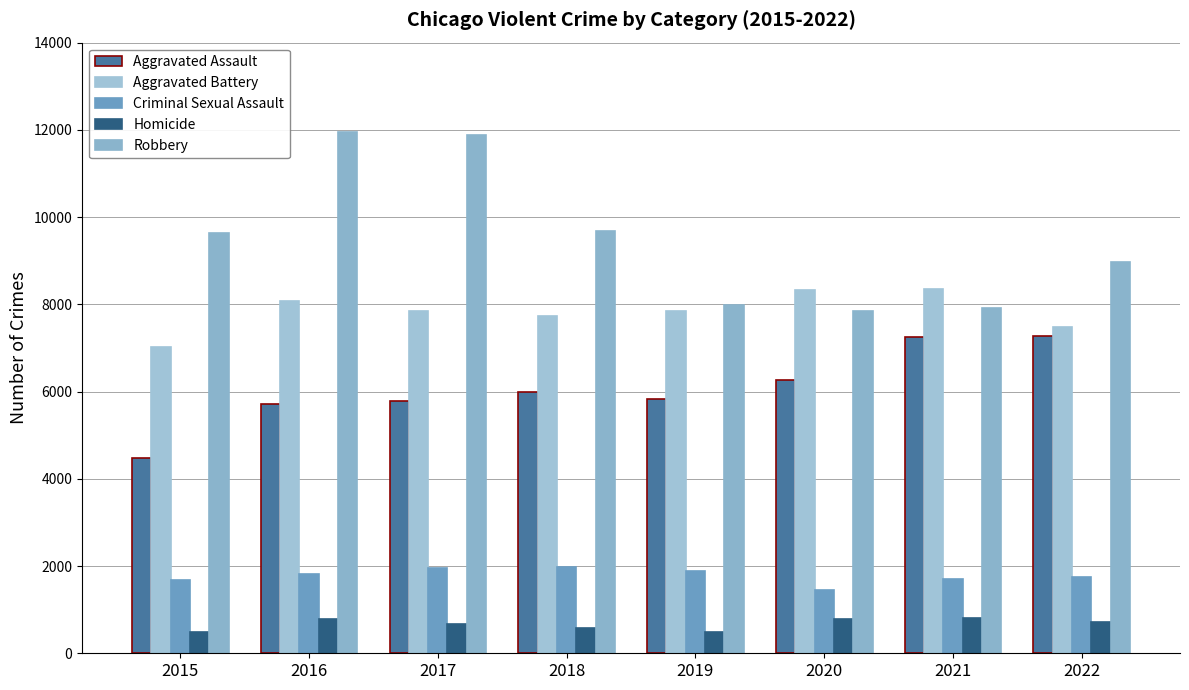

Which series changed the most between 2015 and 2019?

Robbery